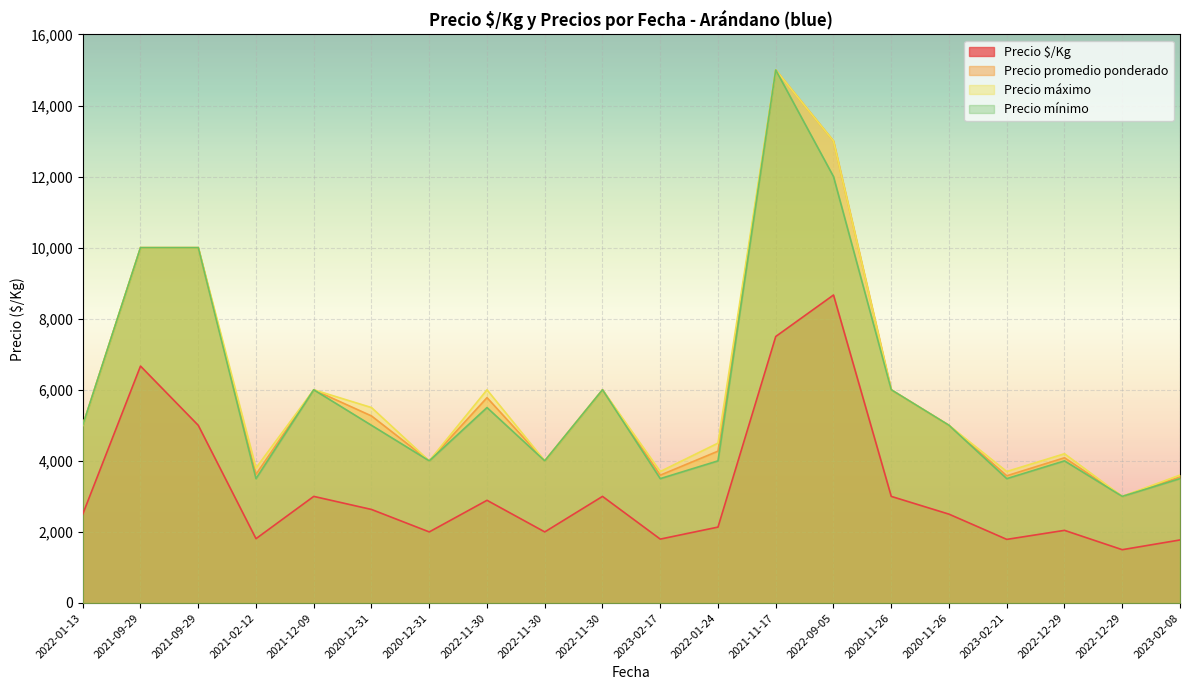

What is the total value across all series at 2022-11-30?

20169